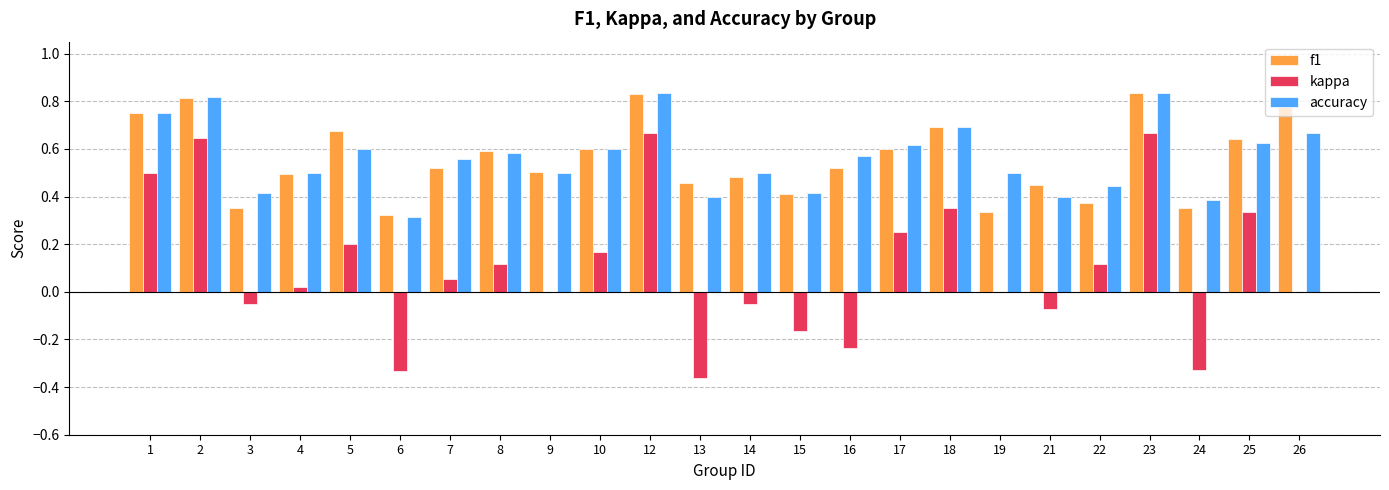

What is the total value across all series at 25?

1.6